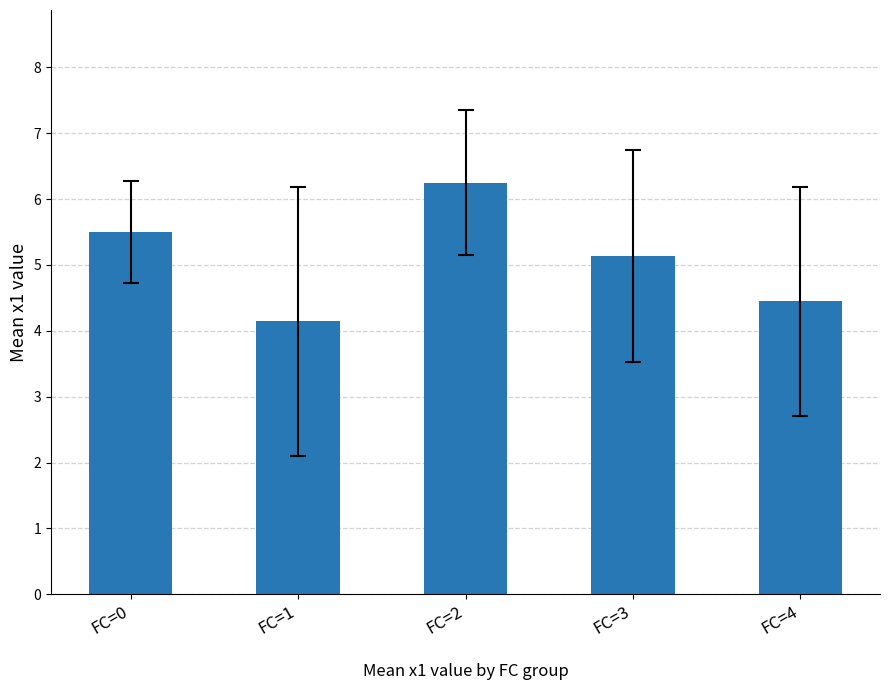

Reading left to right, list all the values displayed in this chart.

5.5	4.1	6.3	5.1	4.4